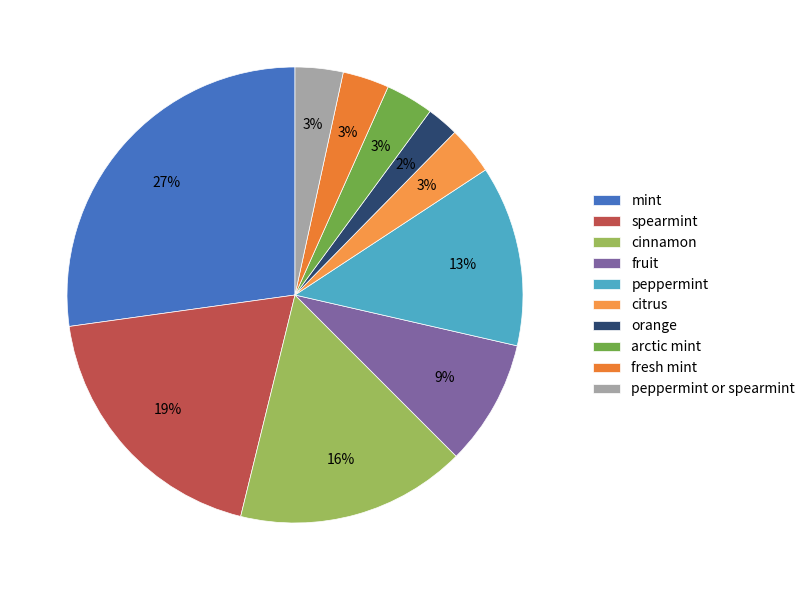

The citrus slice represents 1% of the pie. True or false?

False